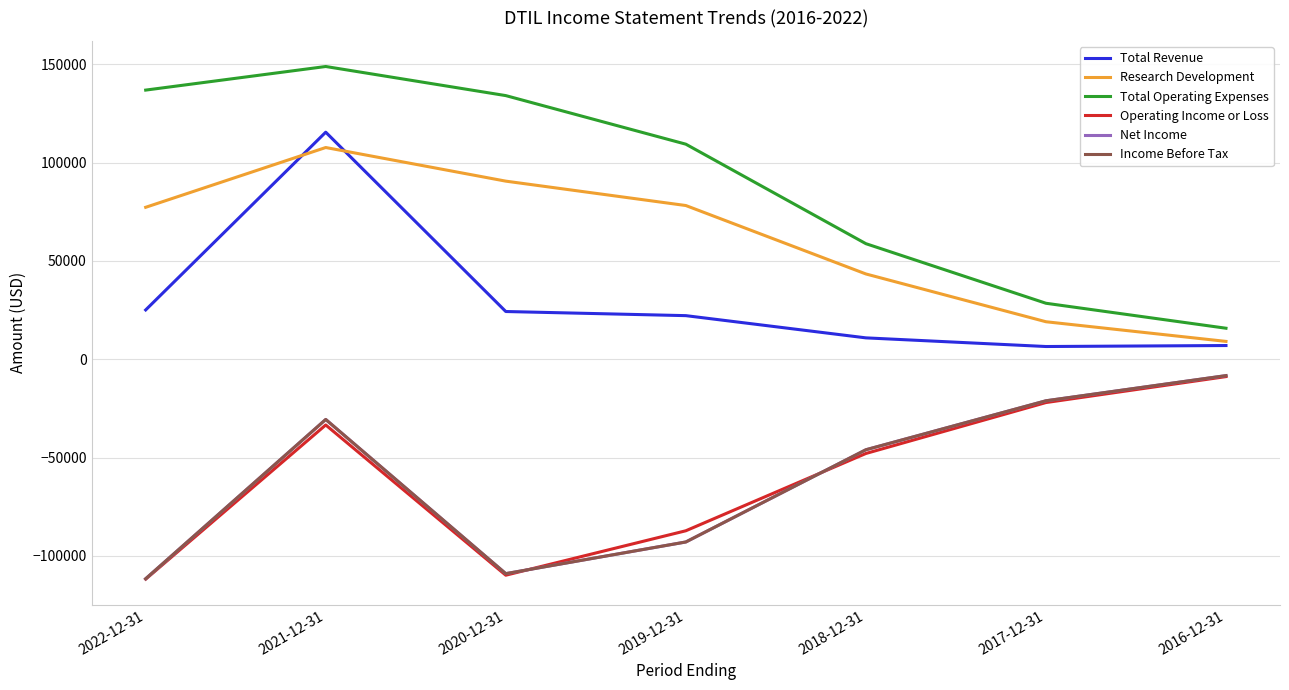

Where does the Research Development series first go above 77300?

2021-12-31